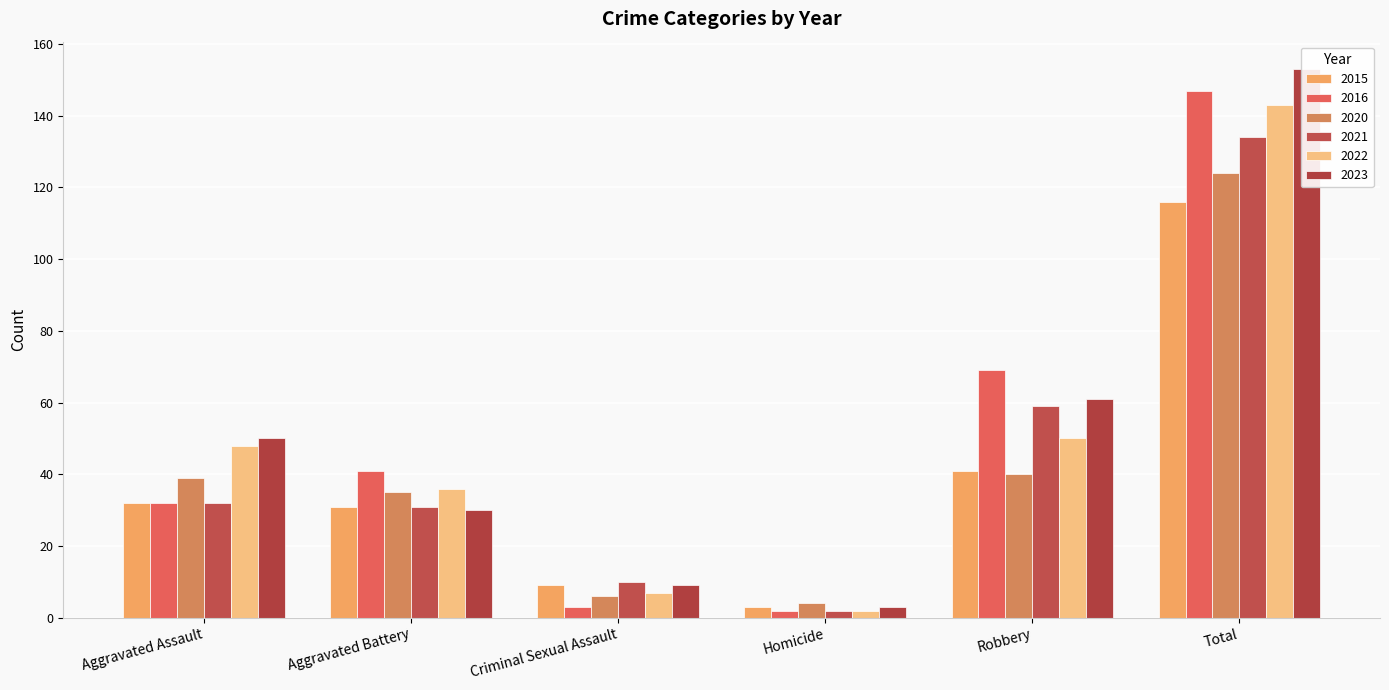

What are all the series names shown in the legend?

2015, 2016, 2020, 2021, 2022, 2023